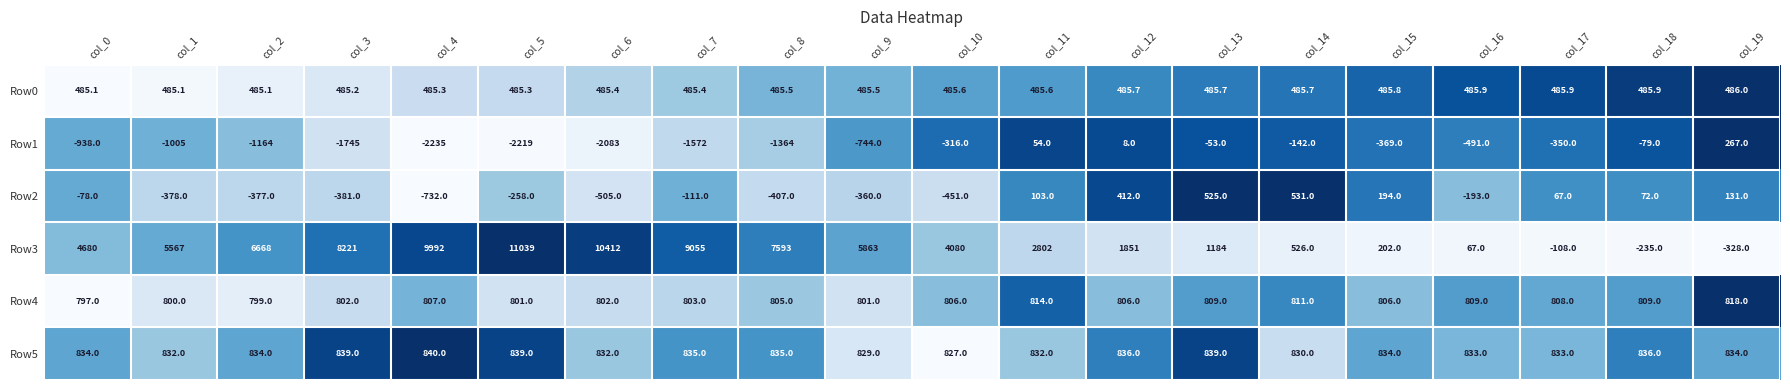

The Row2 series shows -378.0 at col_1. True or false?

True